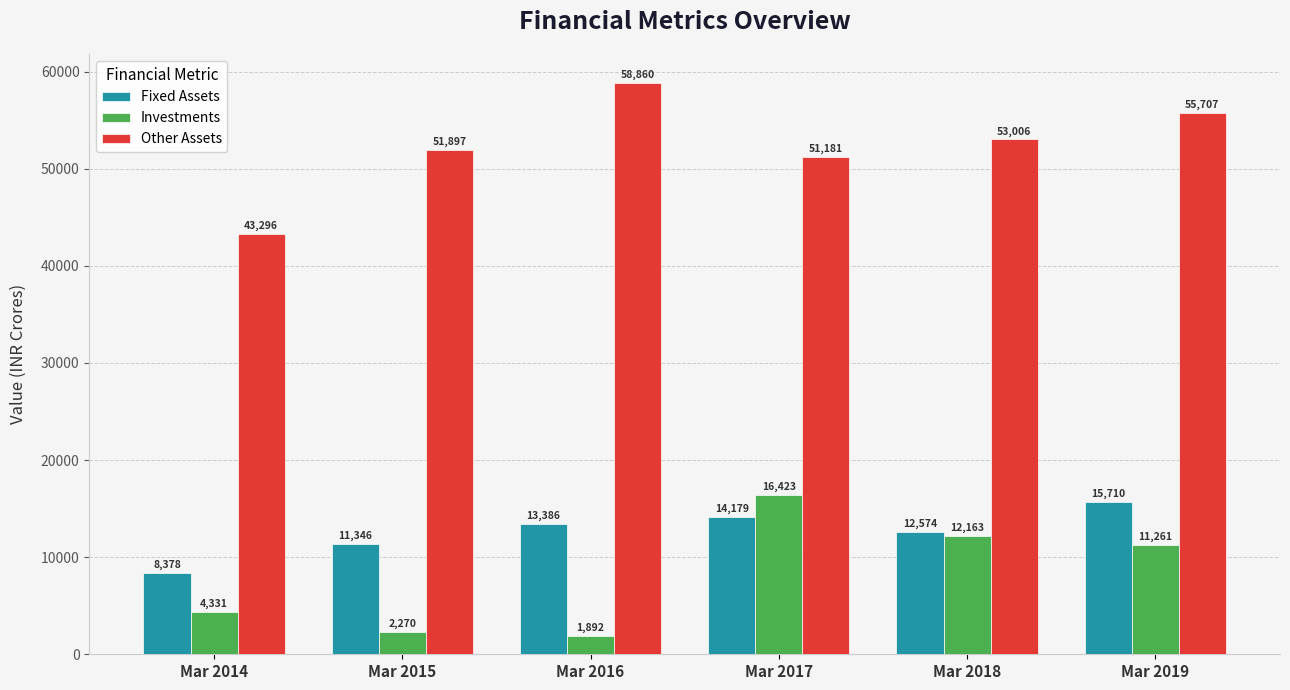

Is the value of Fixed Assets at Mar 2019 greater than the value of Other Assets at Mar 2018?

No